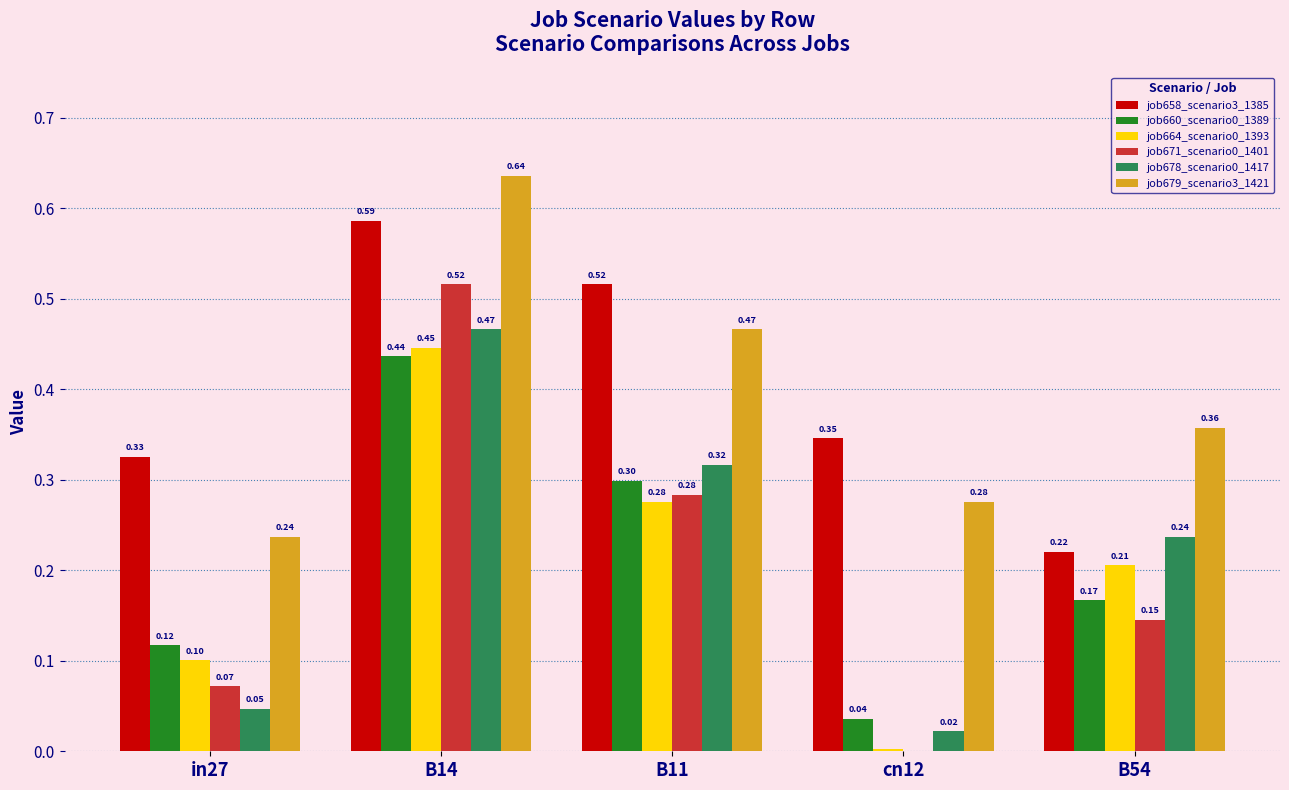

At which category is the sum across all series the highest?

B14